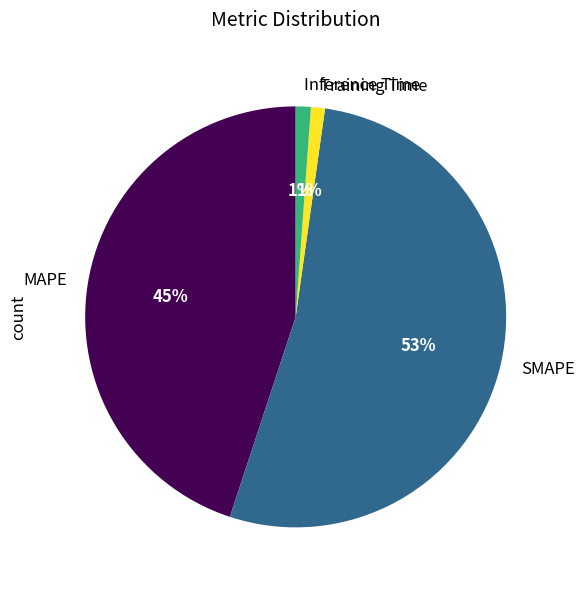

To the nearest percent, what is the difference between the MAPE and SMAPE slice percentages?

8%